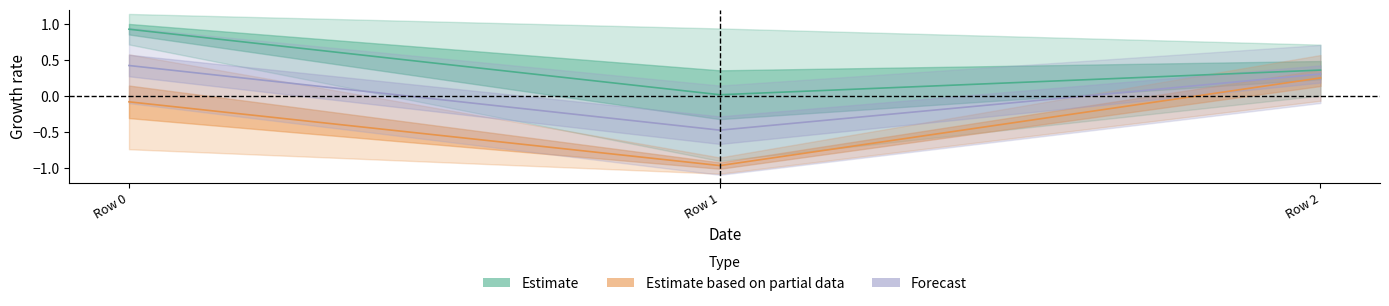

Does the chart have visible grid lines?

No